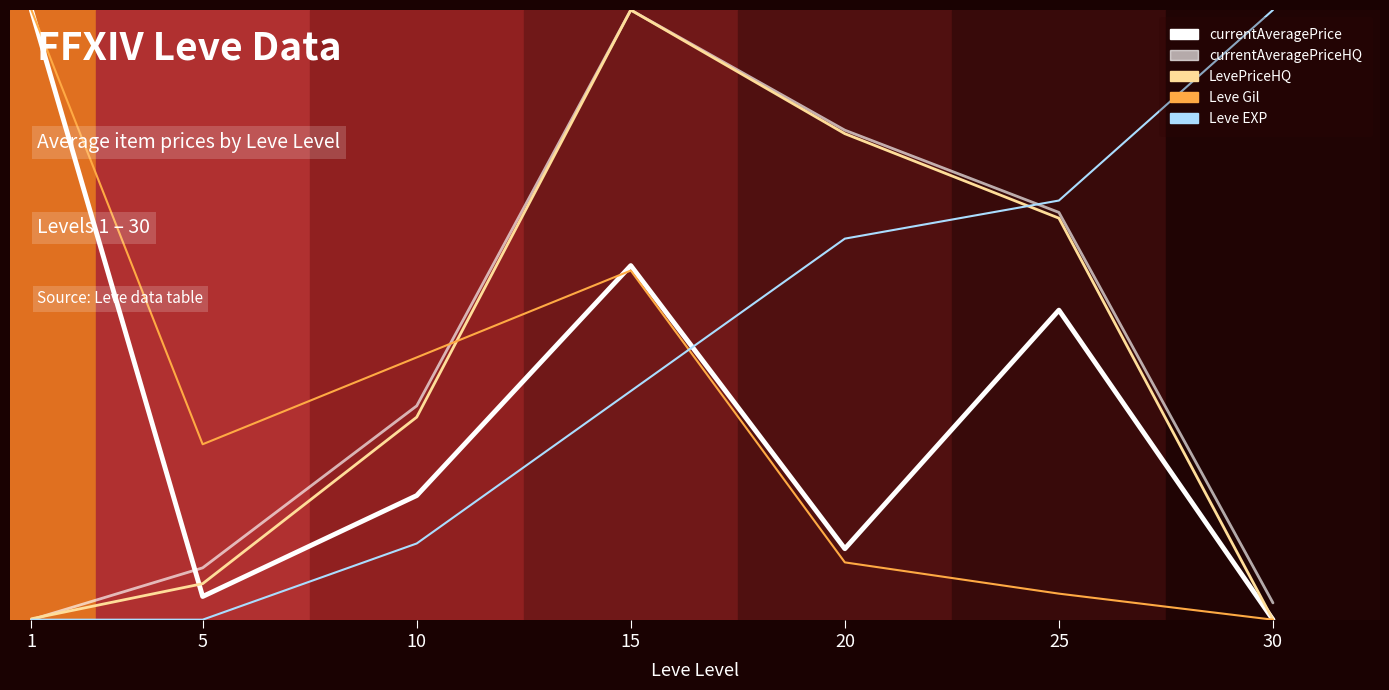

What is the sum of all Leve EXP values?

2.9